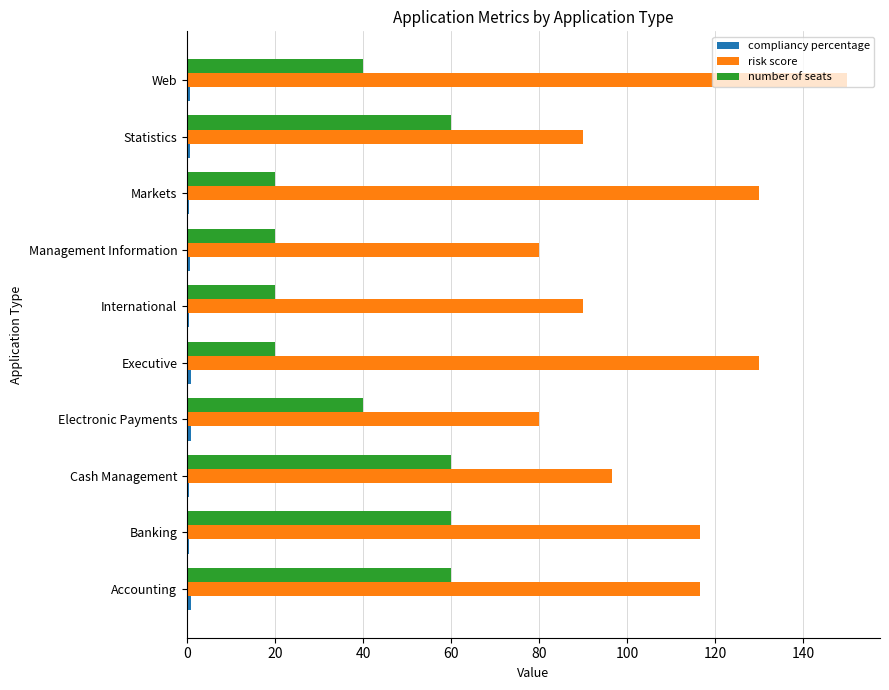

What is the maximum value for number of seats?

60.0